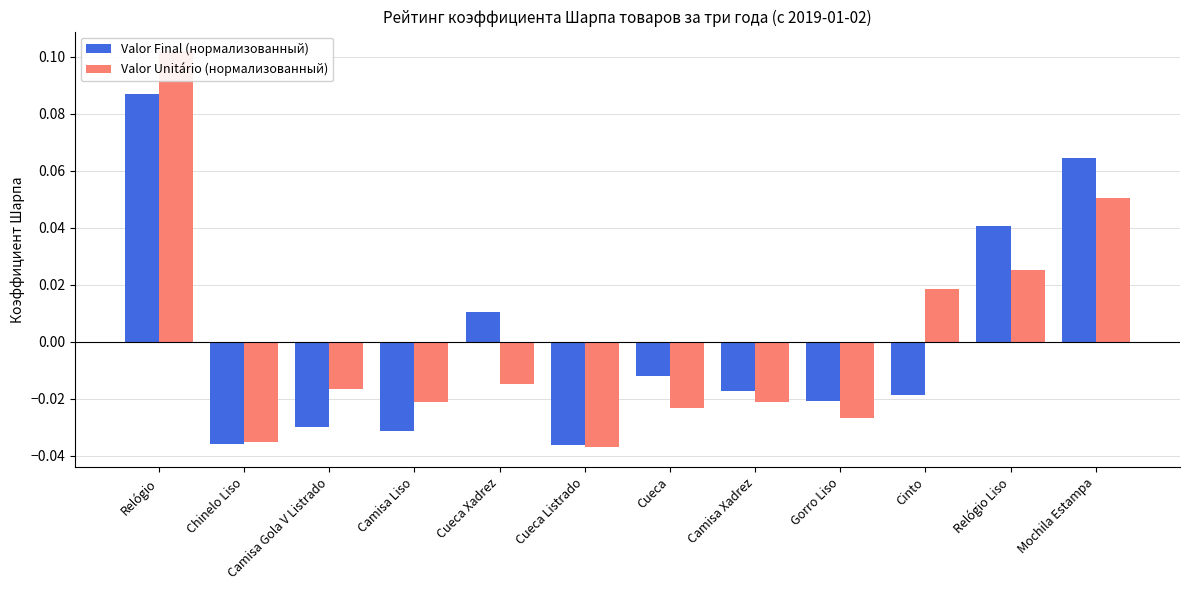

Reading left to right, extract all data points from this chart.

Valor Final (нормализованный): Relógio=0.1	Chinelo Liso=-0.0	Camisa Gola V Listrado=-0.0	Camisa Liso=-0.0	Cueca Xadrez=0.0	Cueca Listrado=-0.0	Cueca=-0.0	Camisa Xadrez=-0.0	Gorro Liso=-0.0	Cinto=-0.0	Relógio Liso=0.0	Mochila Estampa=0.1
Valor Unitário (нормализованный): Relógio=0.1	Chinelo Liso=-0.0	Camisa Gola V Listrado=-0.0	Camisa Liso=-0.0	Cueca Xadrez=-0.0	Cueca Listrado=-0.0	Cueca=-0.0	Camisa Xadrez=-0.0	Gorro Liso=-0.0	Cinto=0.0	Relógio Liso=0.0	Mochila Estampa=0.1